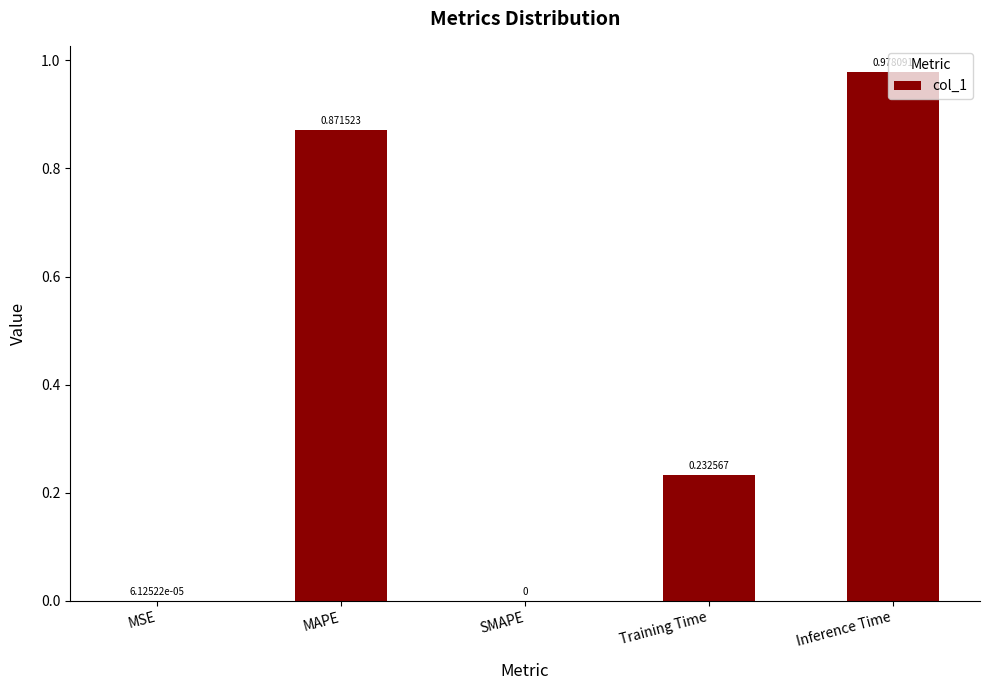

Which has a higher value, SMAPE or Inference Time?

Inference Time